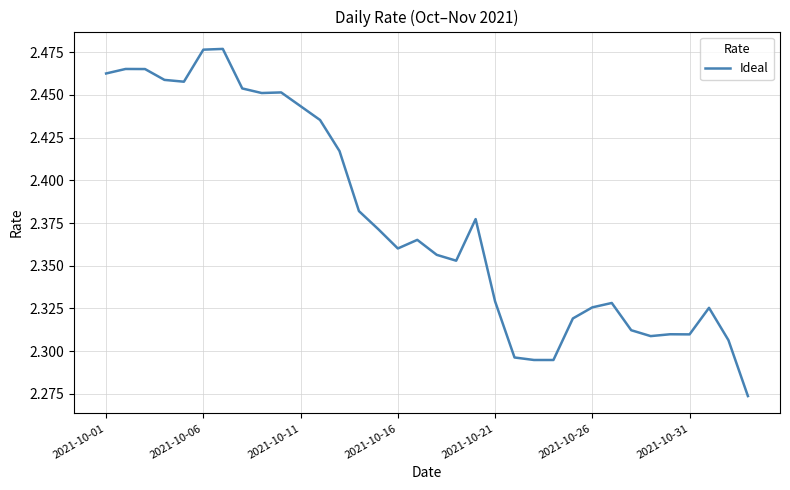

What is the ratio of the value at 2021-10-21 to the value at 2021-10-16?

1.0